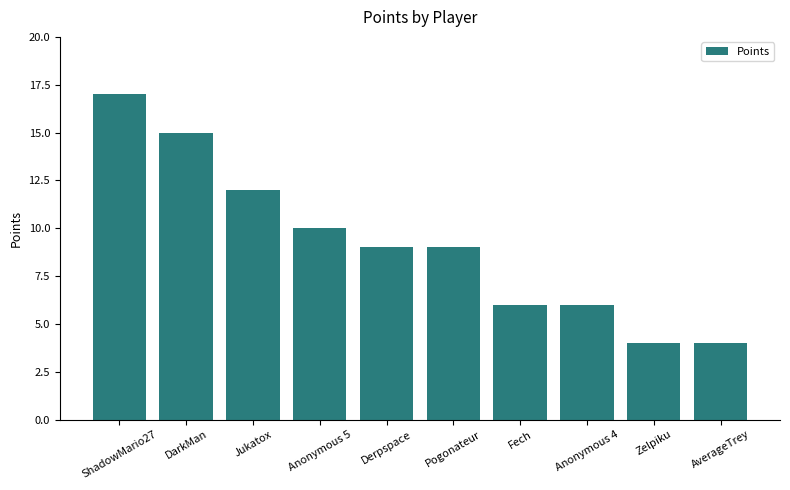

What is the change in value from DarkMan to Derpspace?

-6